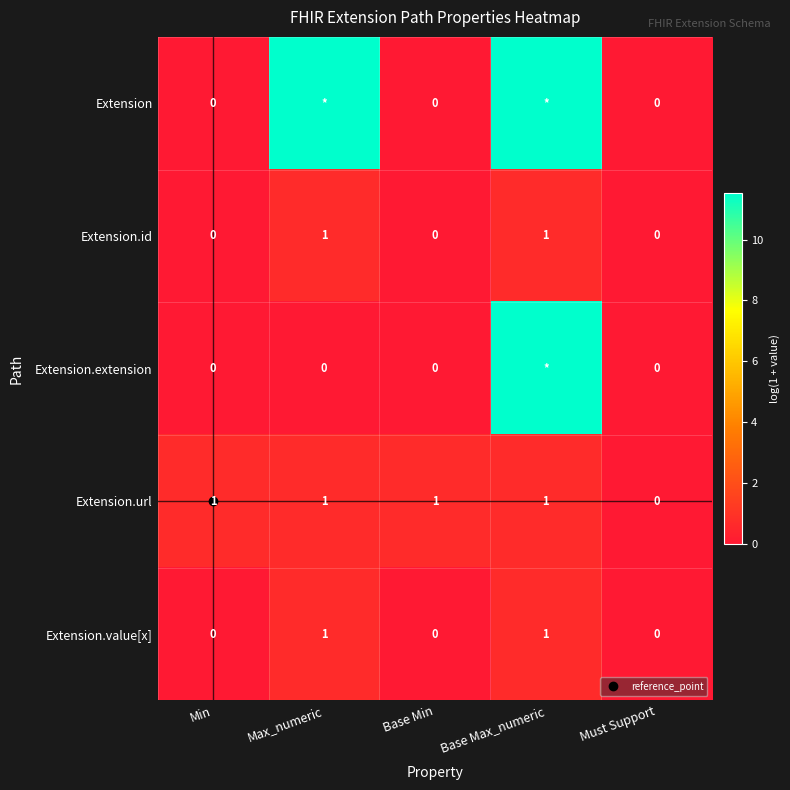

Which category has the highest value in the Extension.url series?

Min